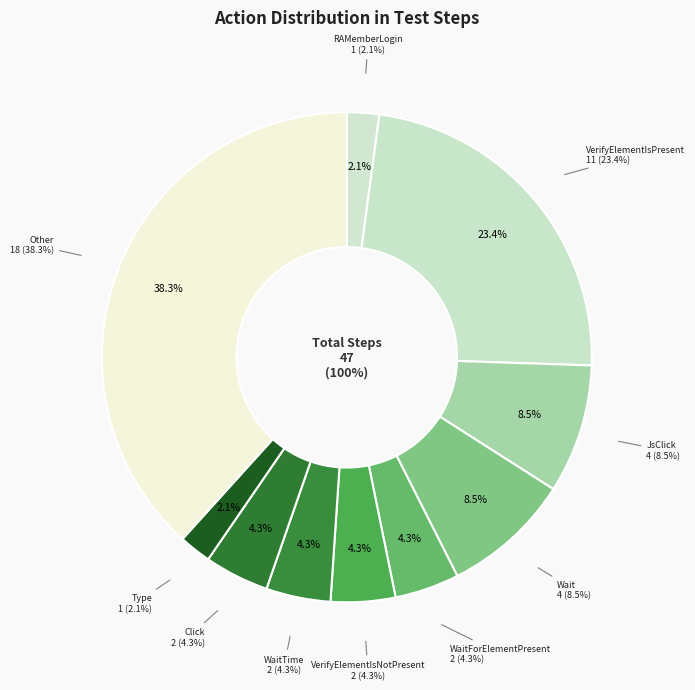

Count the number of slices in the pie.

10